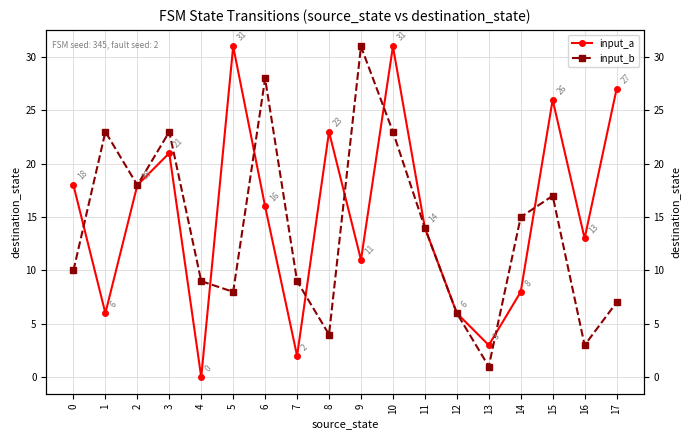

What is the difference between the highest and lowest values at 8?

19